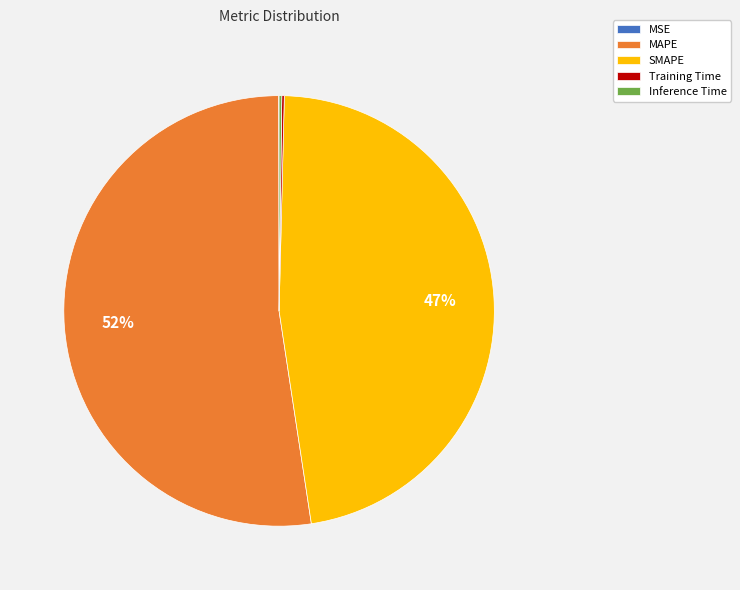

To the nearest percent, what is the average slice percentage?

20%